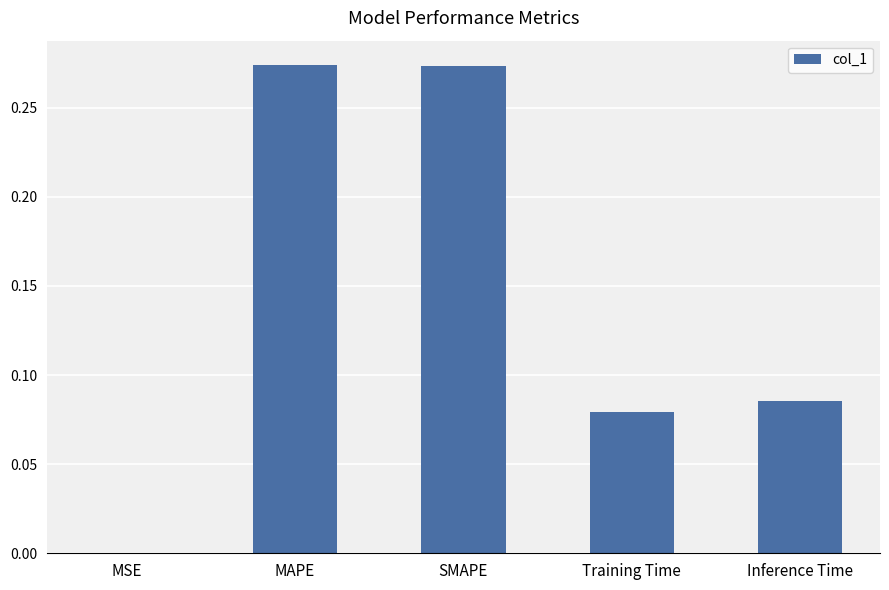

The chart shows a value of 0.1 at SMAPE. True or false?

False